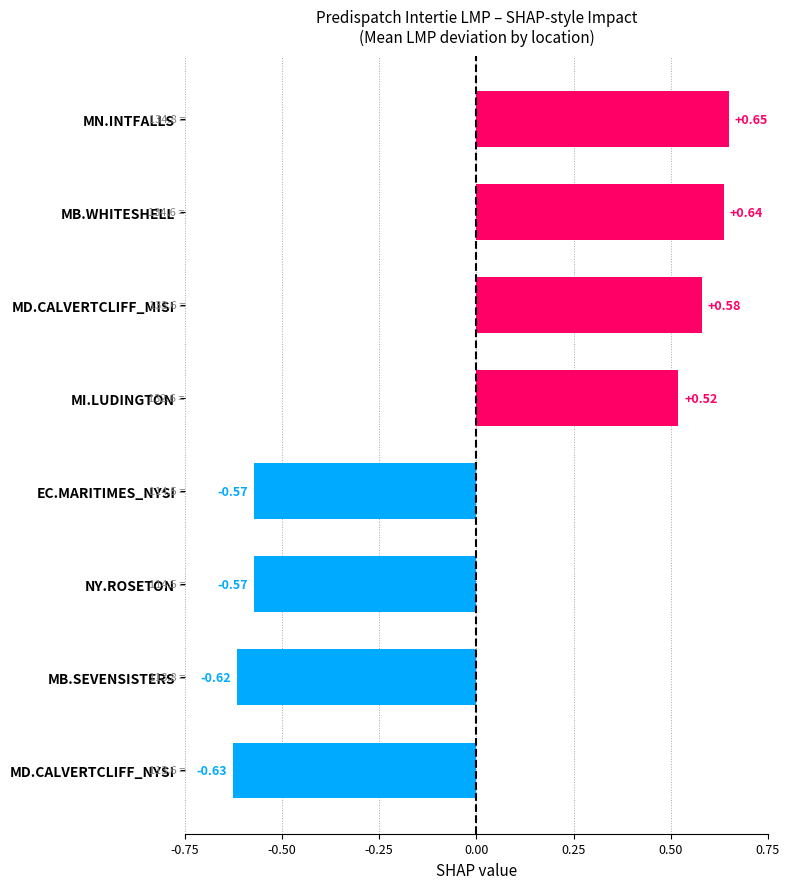

What is the change in value from NY.ROSETON to MN.INTFALLS?

+1.2